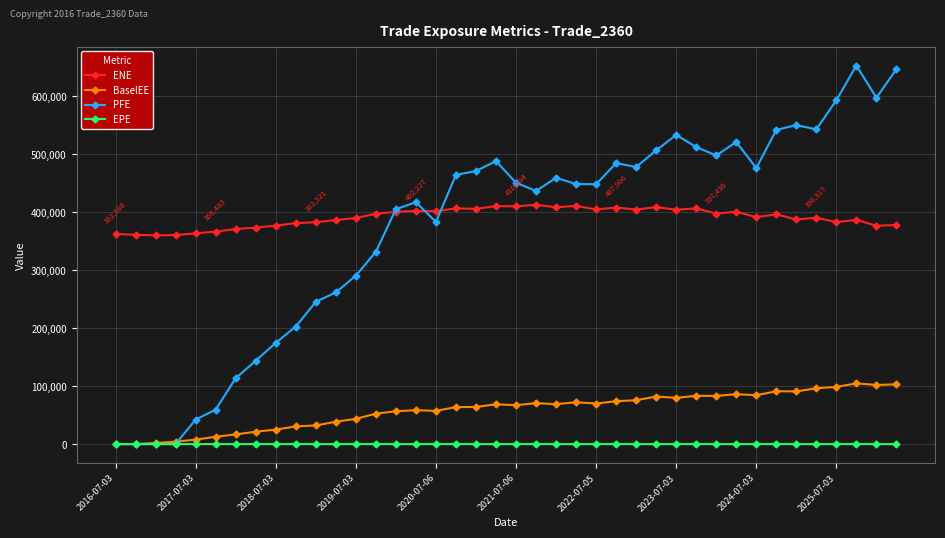

What is the maximum value shown in the chart?

652718.0